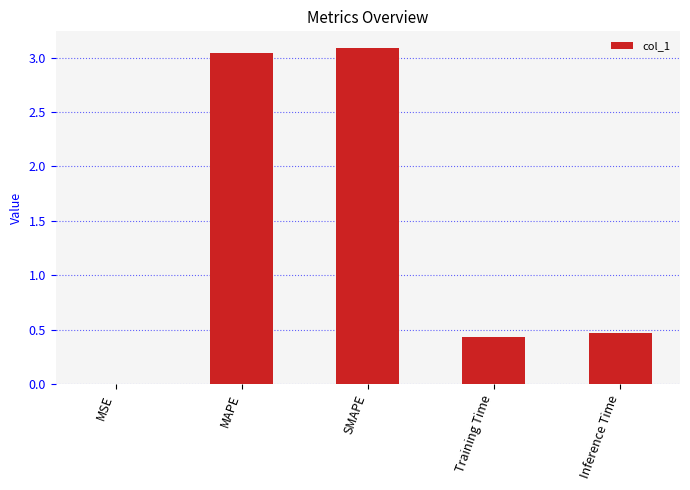

True or false: the data shows 1.2 at SMAPE.

False